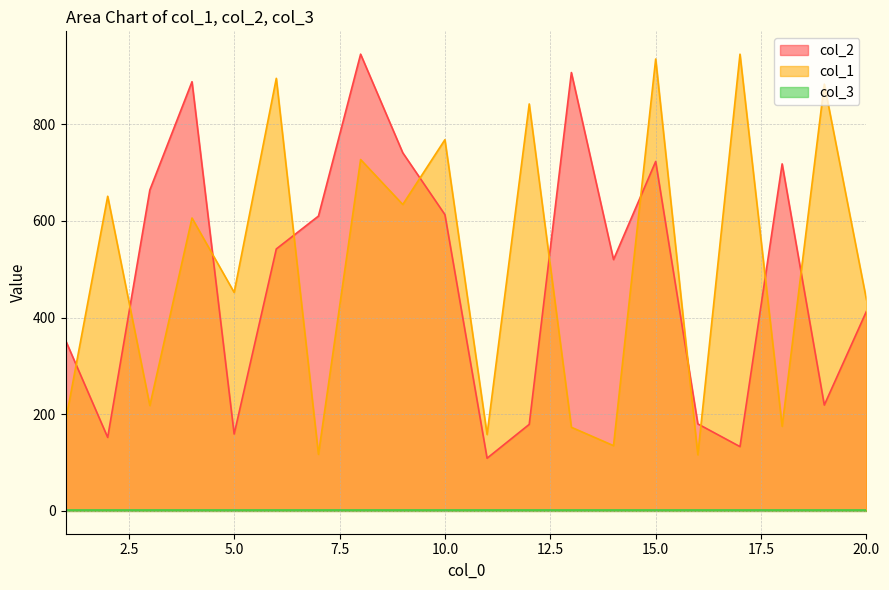

Where does the col_1 series first go above 606?

2